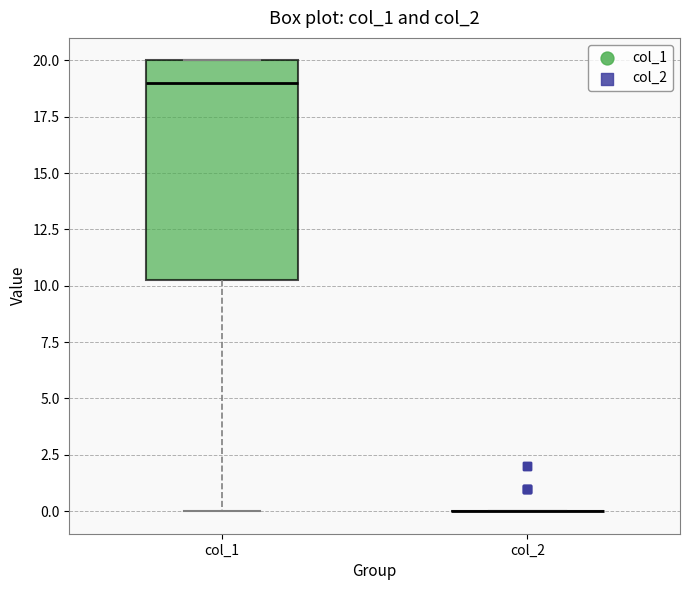

Reading left to right, read every box against the y-axis: the position of its median line, the range the box covers, and the ends of its whiskers. The values are not printed on the chart, so give them approximately, as read against the axis.

col_1: median 19.0, box 10.5 to 20.0, whiskers 0.0 to 20.0
col_2: box collapsed to a line at 0.0, whiskers 0.0 to 0.0